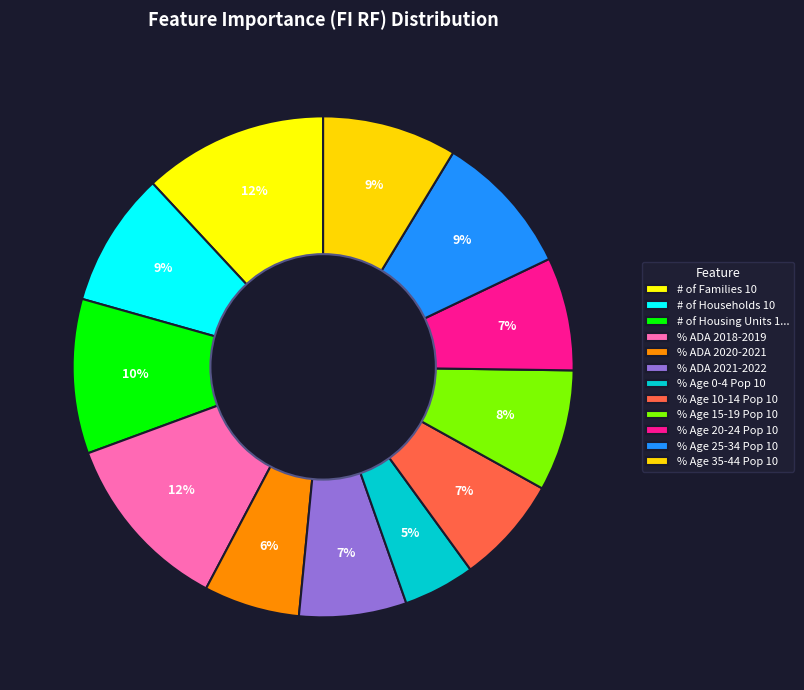

Is # of Families 10 the majority of the pie?

No